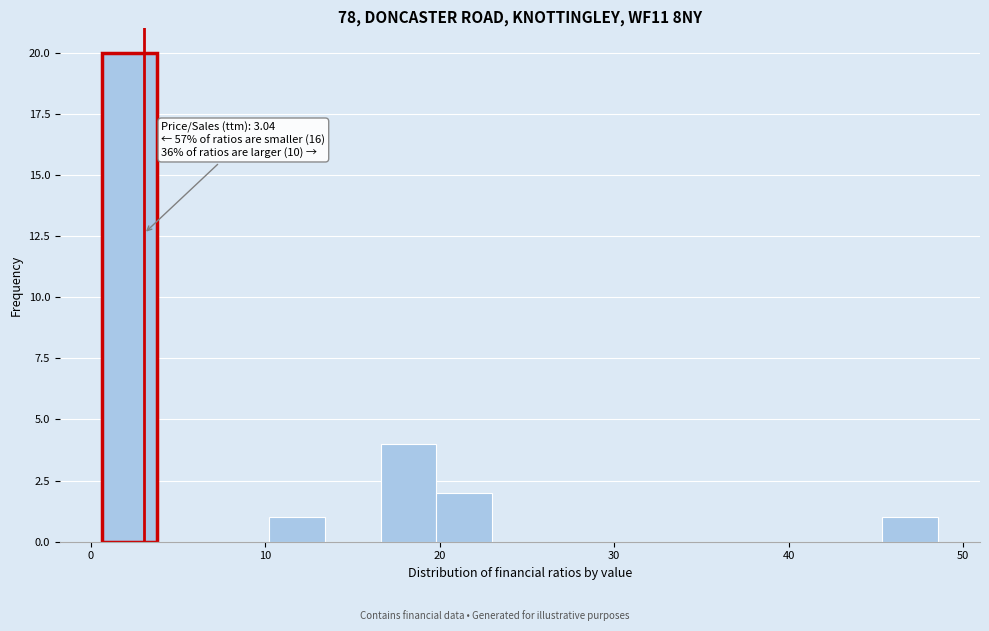

Around what value on the x-axis is the tallest bar? Give the approximate position of its centre, as read against the axis.

2